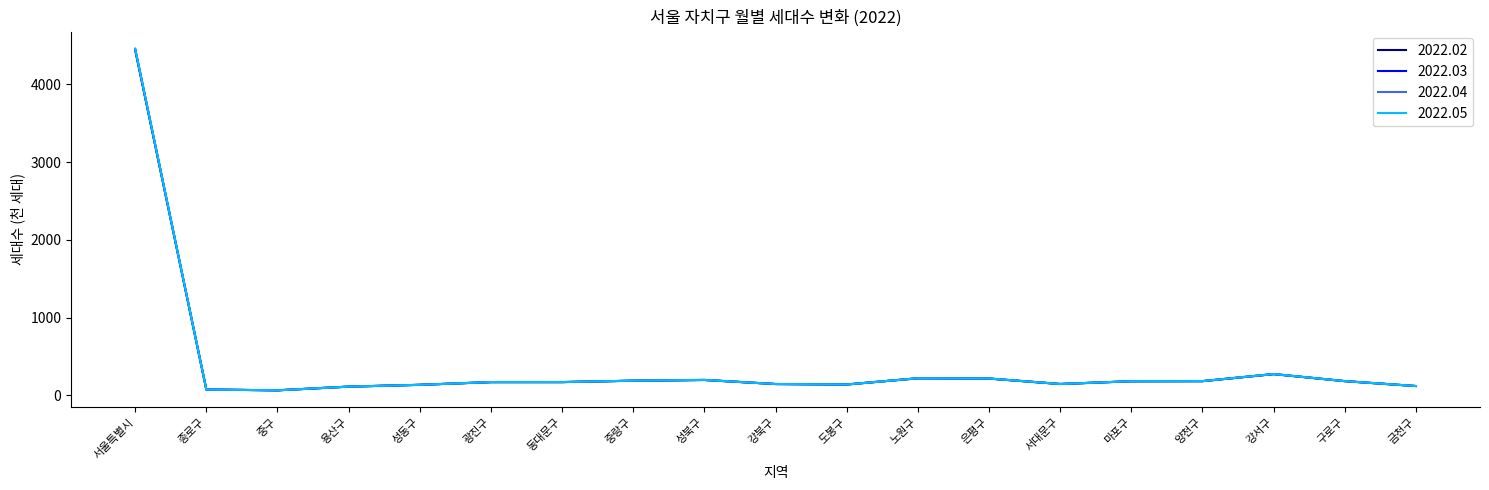

Which series has the widest spread of values?

2022.05